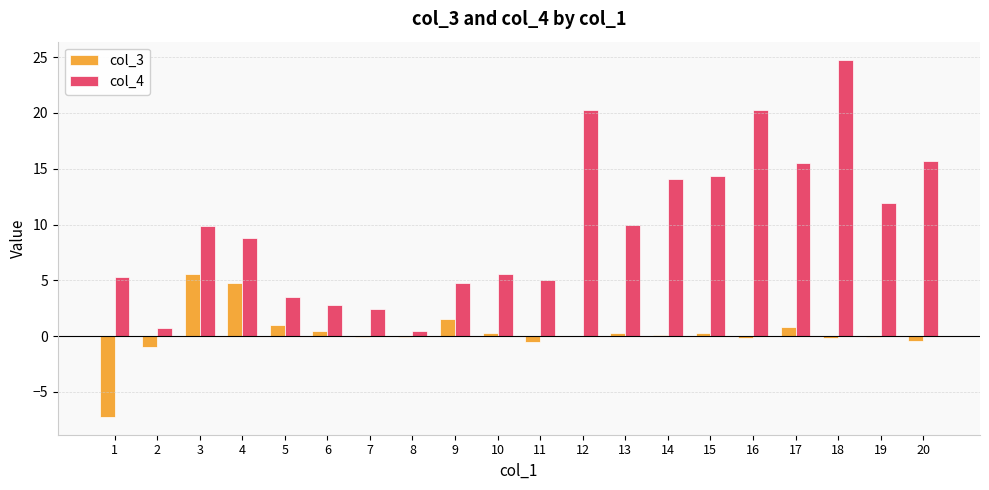

Which label corresponds to the largest value in the chart?

18